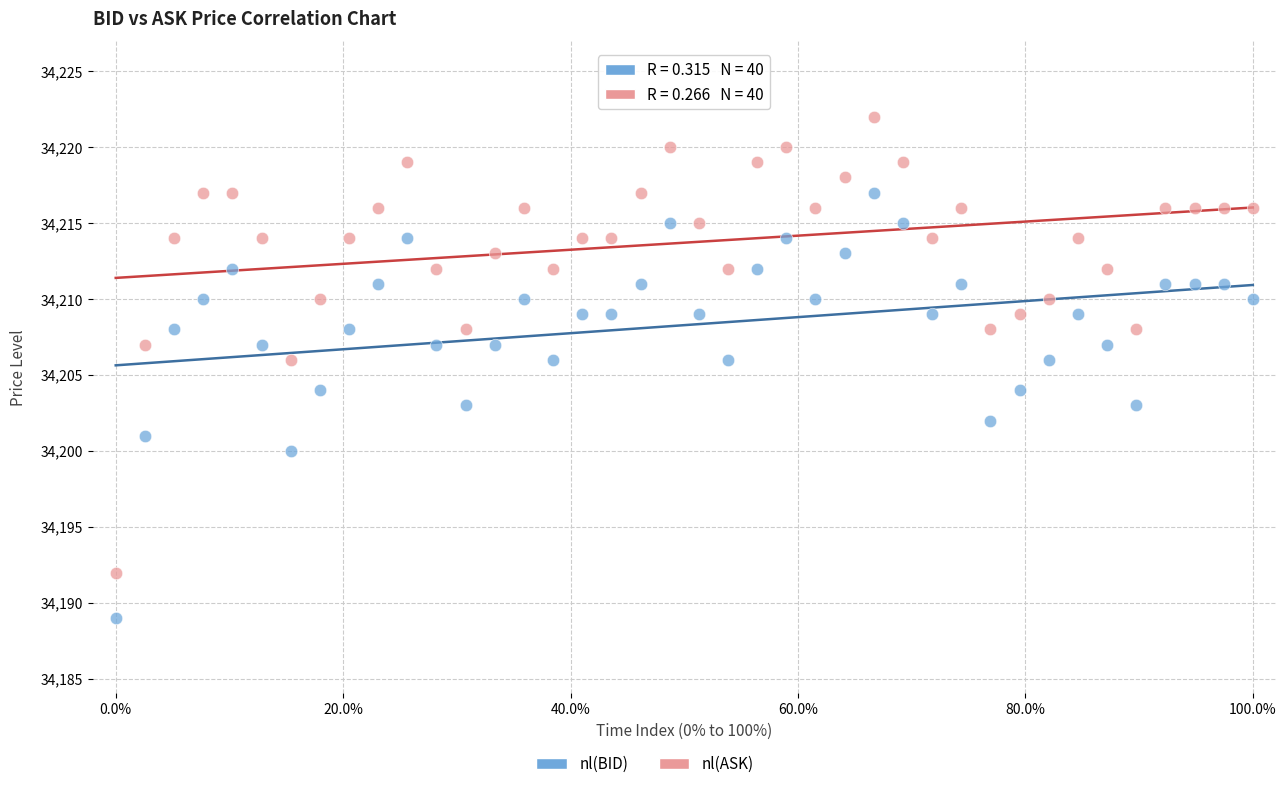

Which series contains the highest Y value?

nl(ASK)